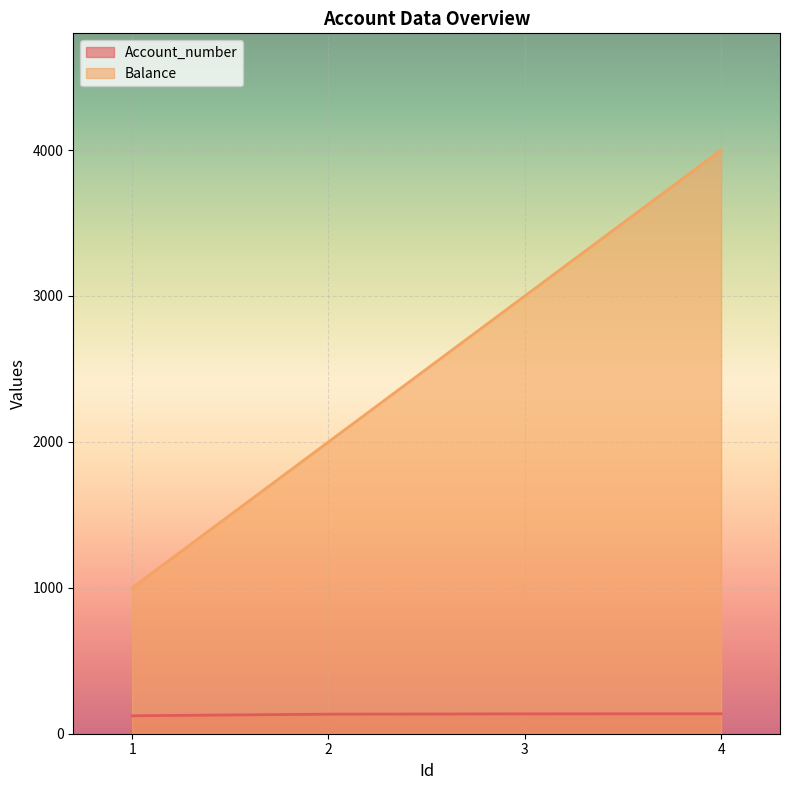

Rank the series by their average value, from highest to lowest.

Balance, Account_number